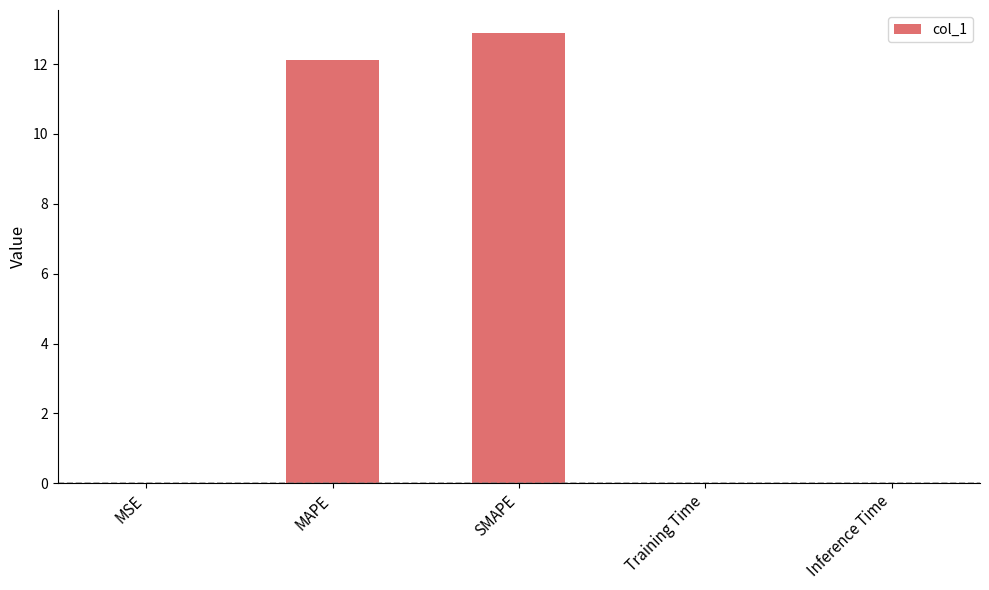

What is the difference between the values at SMAPE and MSE?

12.9